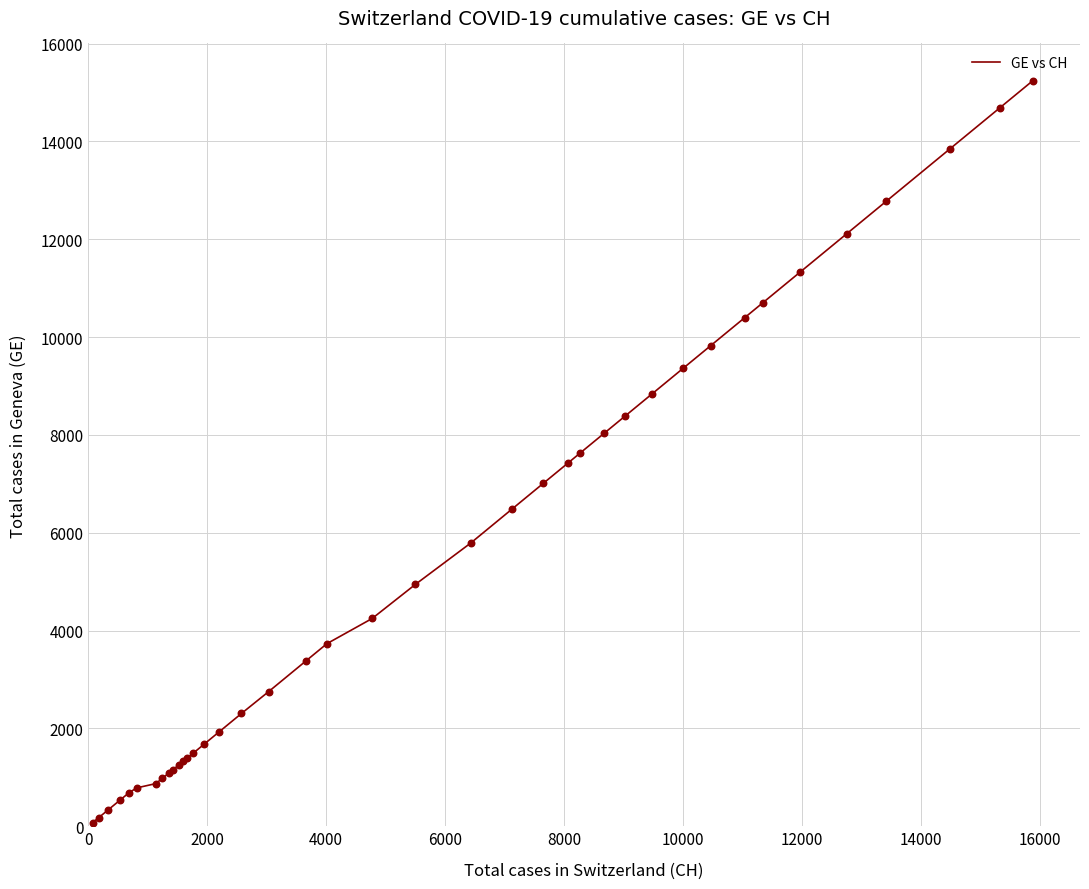

What is the difference between the maximum and minimum values?

15173